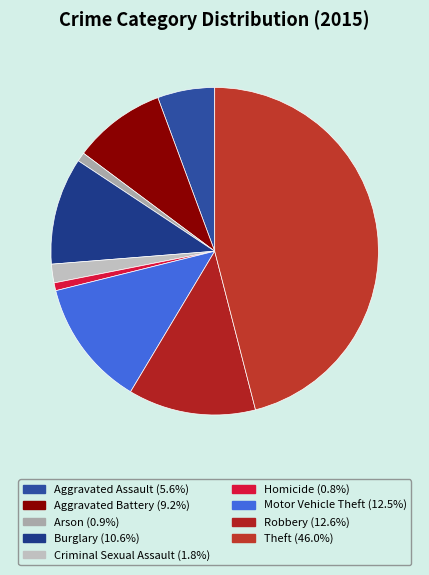

Rank the categories by value from highest to lowest.

Theft, Robbery, Motor Vehicle Theft, Burglary, Aggravated Battery, Aggravated Assault, Criminal Sexual Assault, Arson, Homicide